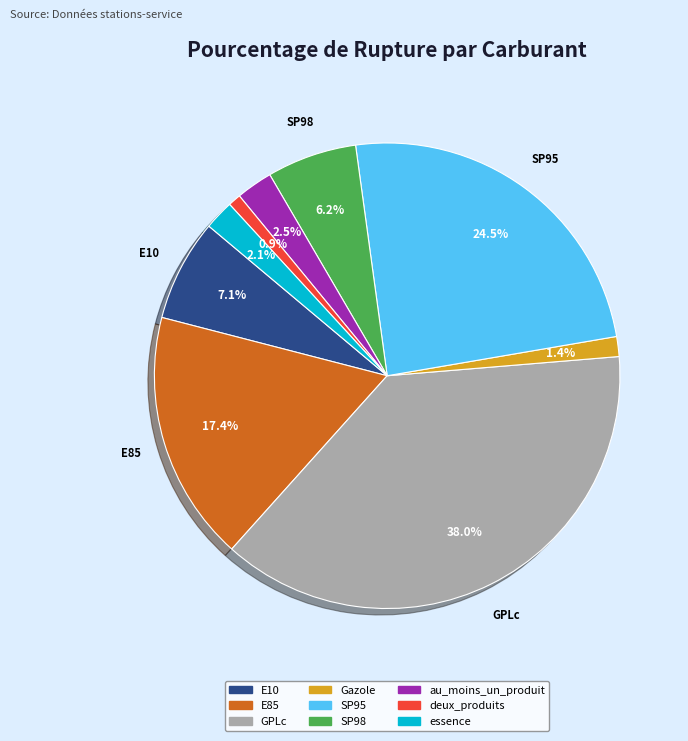

What is the largest slice in the pie chart?

GPLc